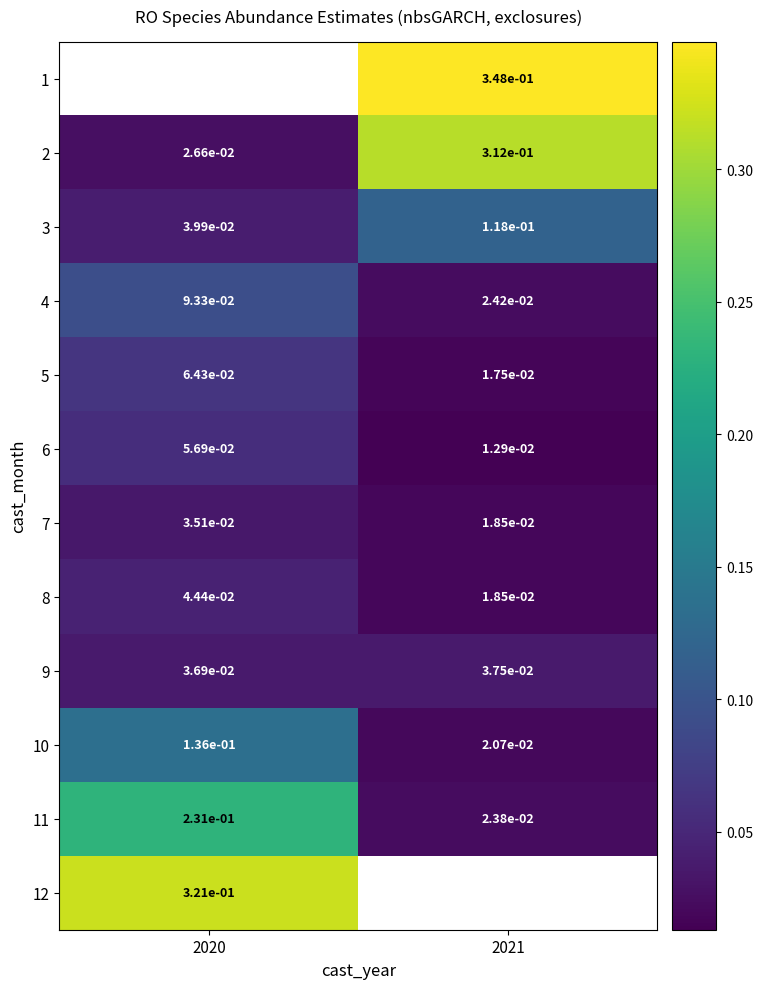

Is the value of 12 at 2020 greater than the value of 6 at 2021?

Yes